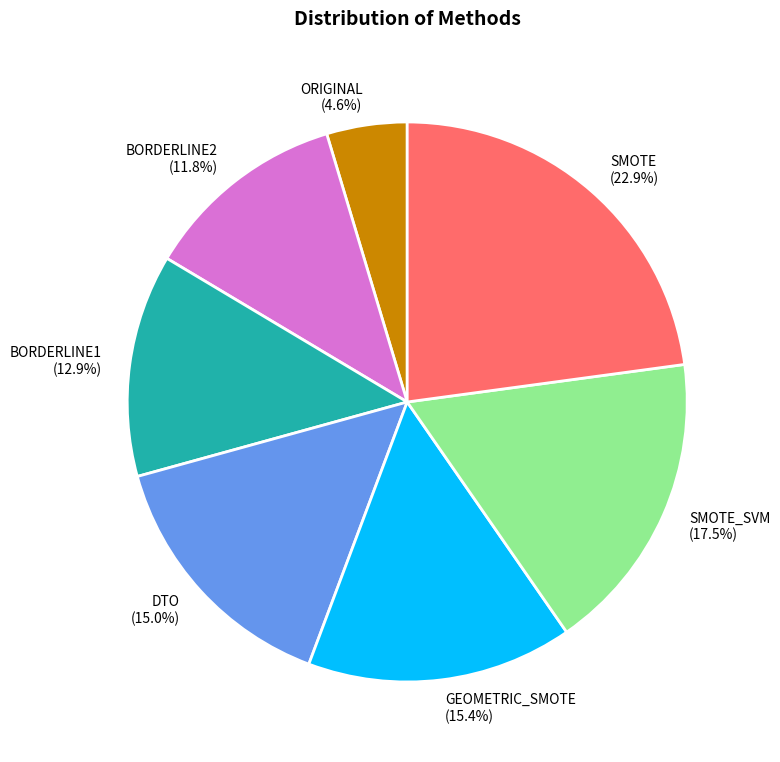

To the nearest percent, what is the average slice percentage?

14%